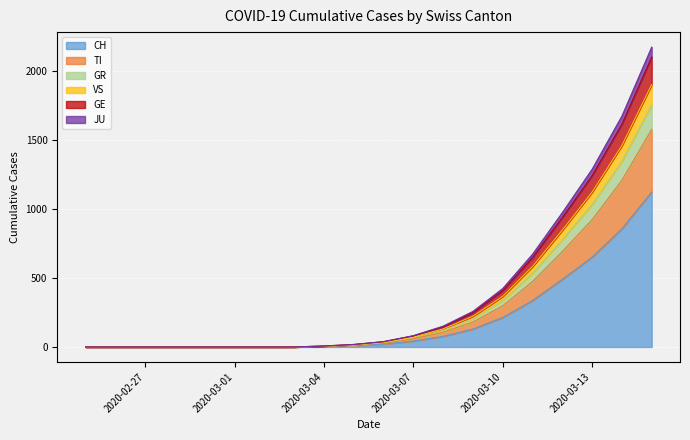

True or false: GE and JU cross at least once.

False